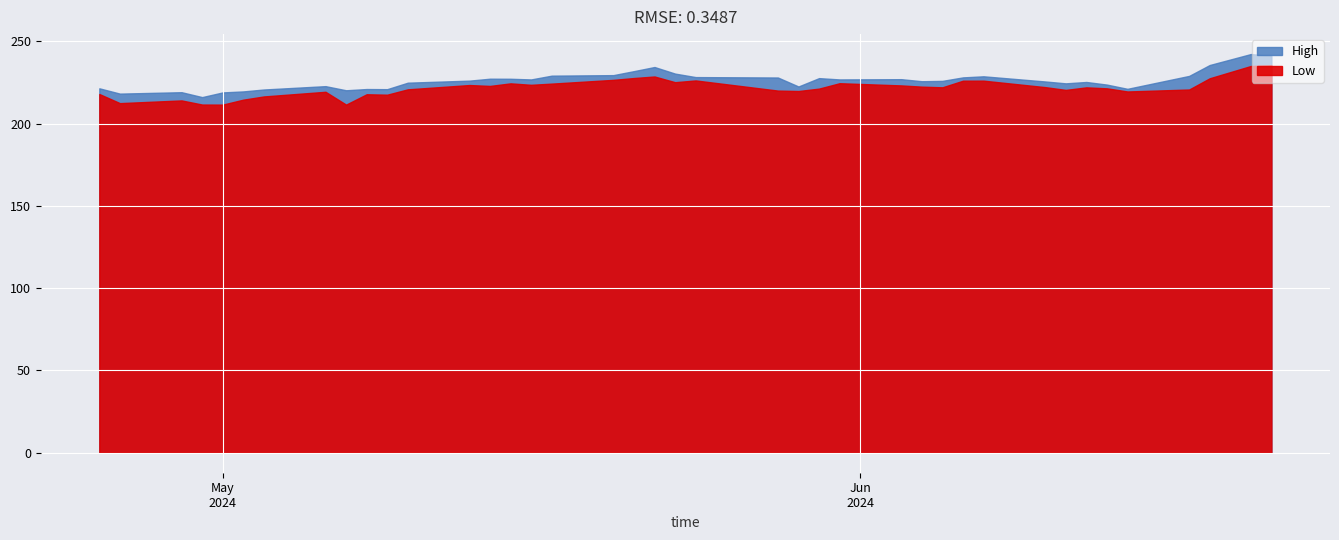

The High series shows 314.3 at 2024-05-22. True or false?

False